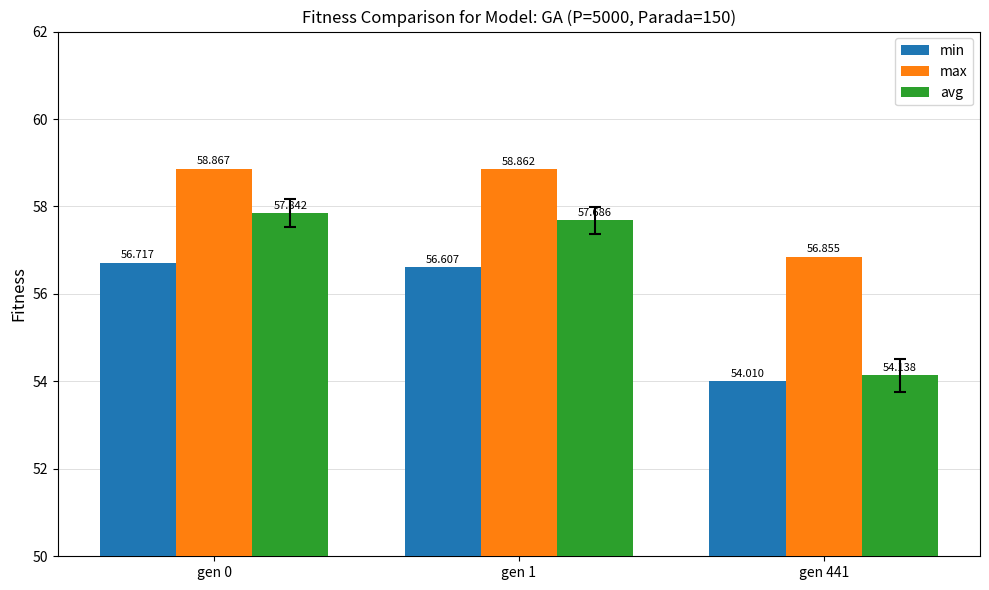

At gen 0, list the series in order from smallest to largest.

min, avg, max